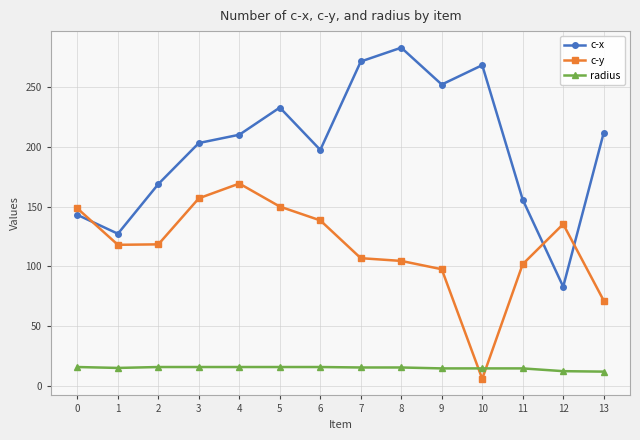

How many data points in c-y are above 118?

8